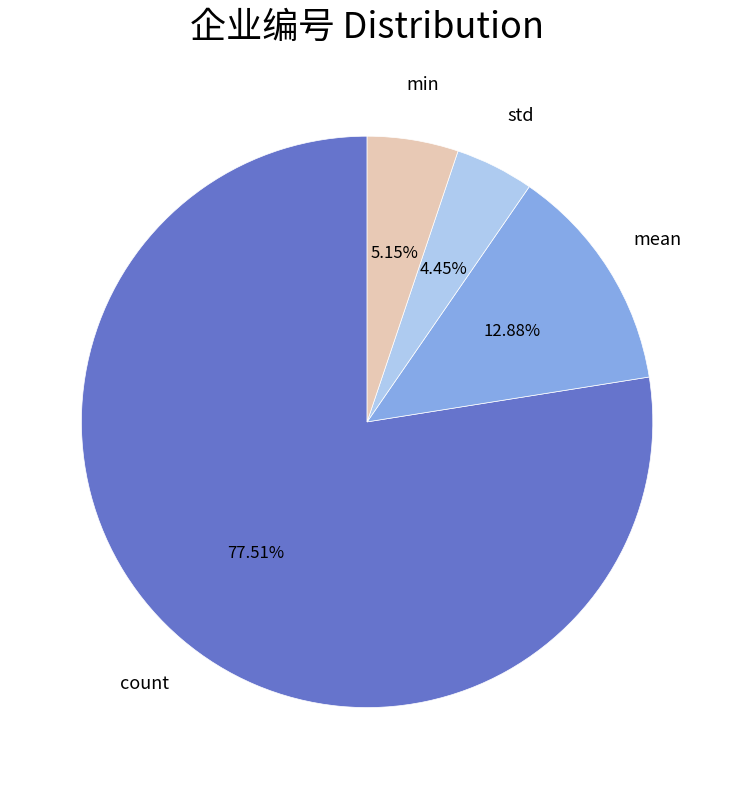

Does any single category account for the majority?

Yes